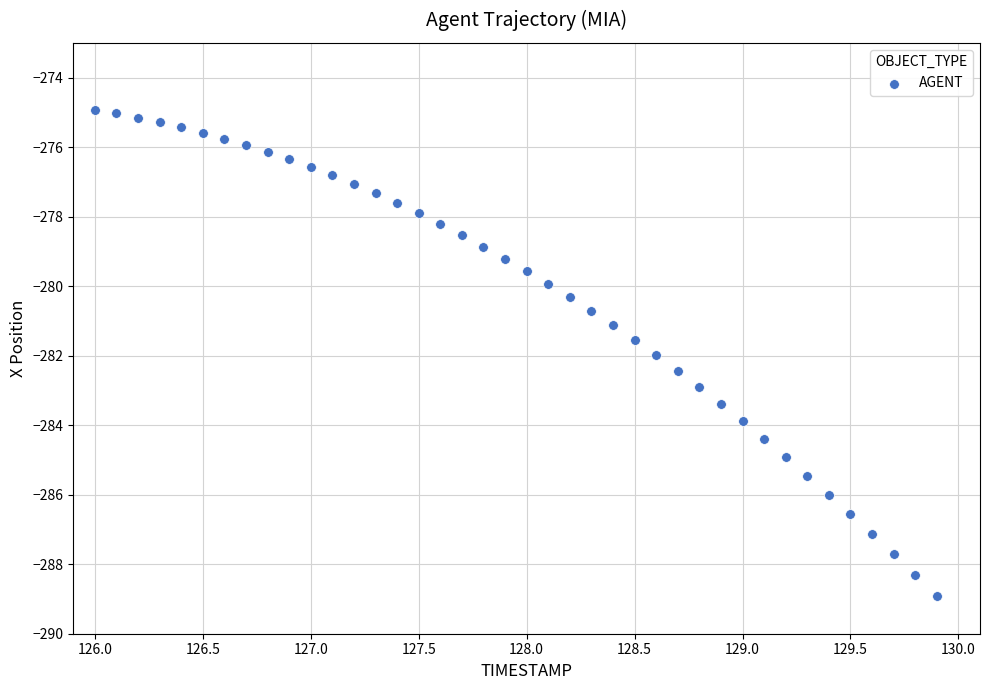

What is the range of Y values (max minus min)?

14.0